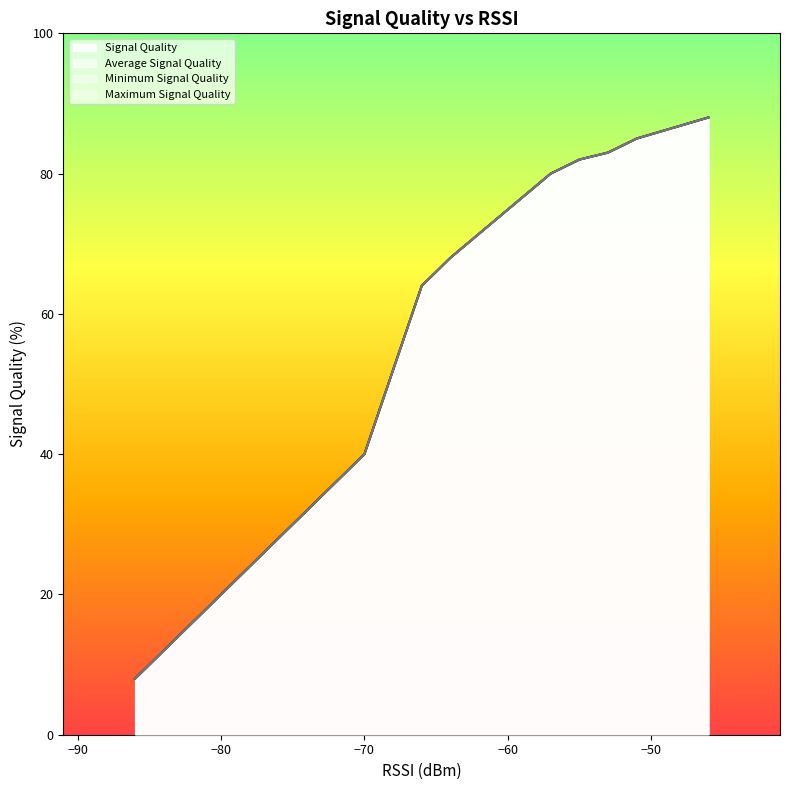

What are all the series names shown in the legend?

Signal Quality, Average Signal Quality, Minimum Signal Quality, Maximum Signal Quality